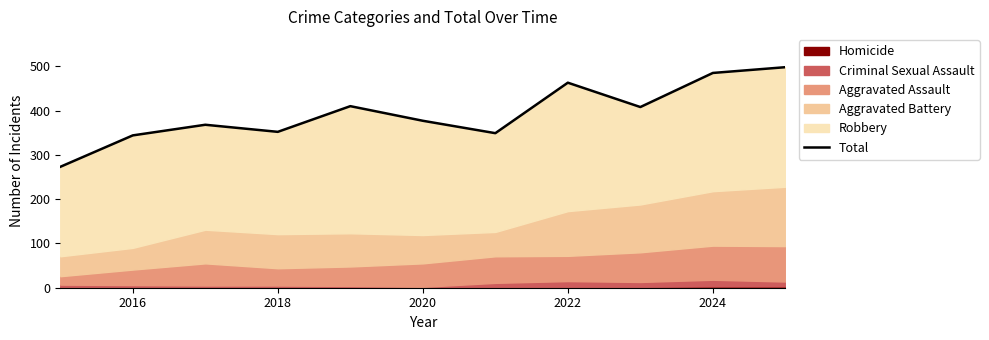

How many data points does each series have?

11